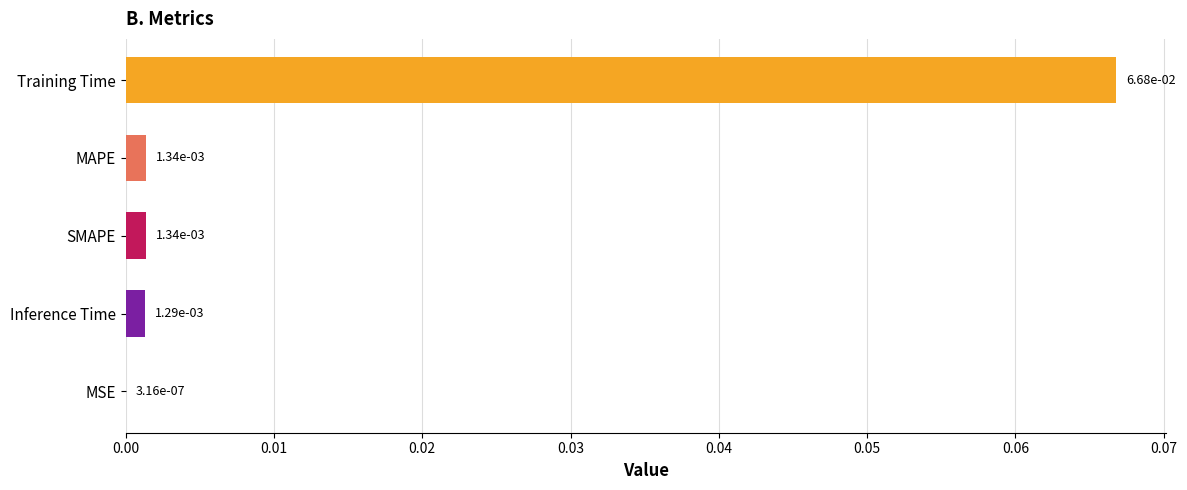

Does the chart contain stacked bars?

No